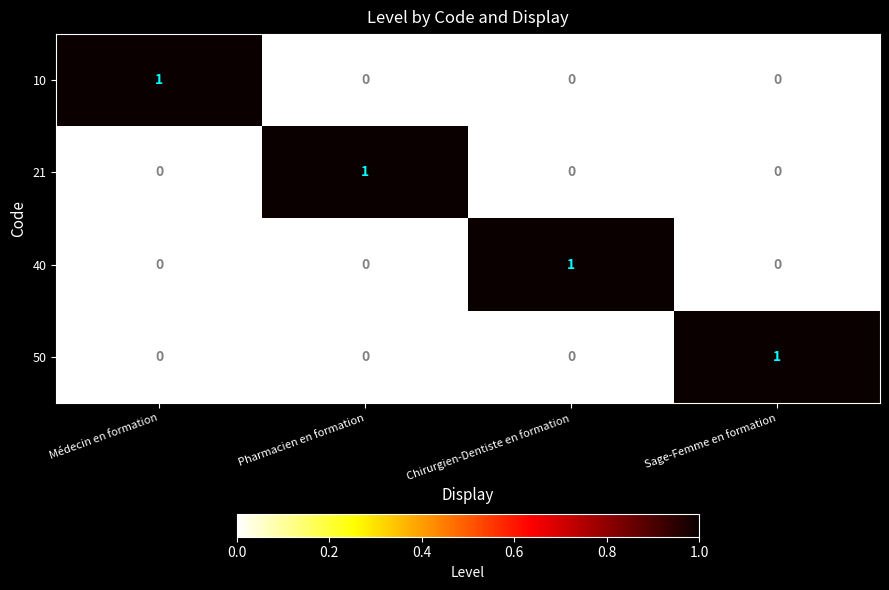

The value of 21 at Médecin en formation is 1. True or false?

False